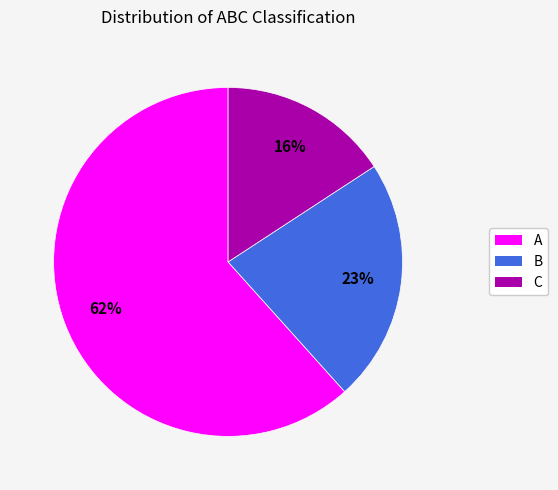

Combined, do B and A account for over 50%?

Yes